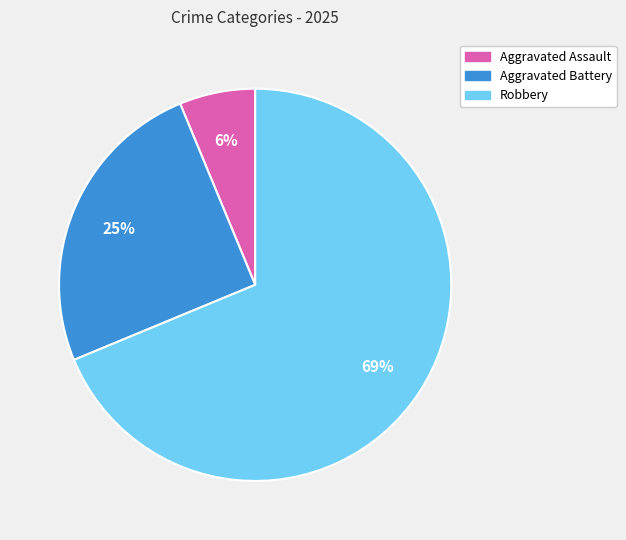

To the nearest percent, what is the combined percentage of Robbery and Aggravated Assault?

75%